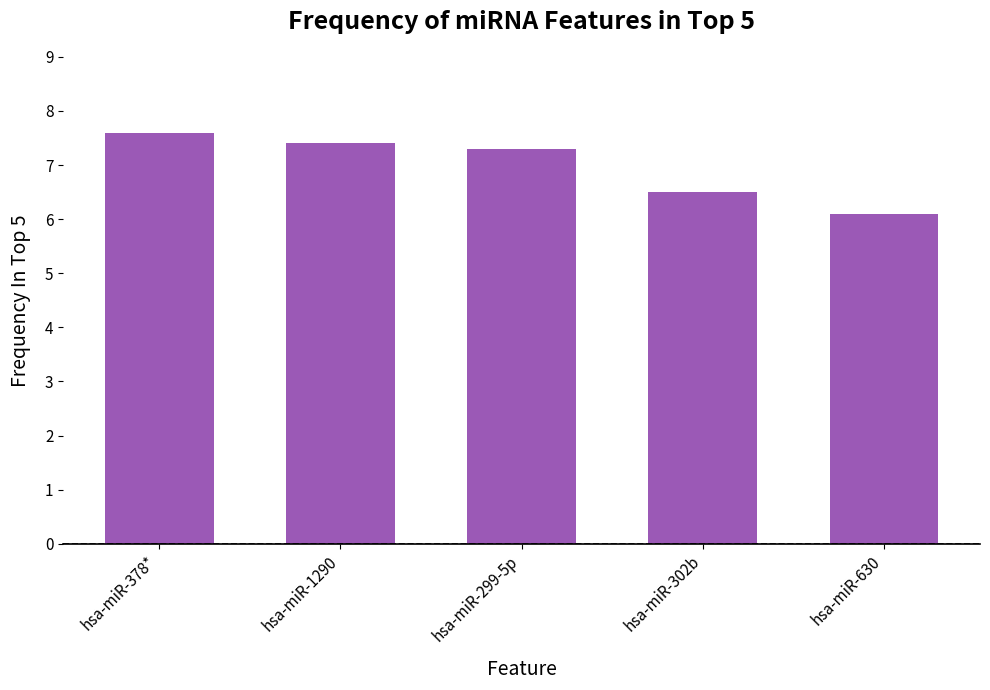

Rank the categories by value from lowest to highest.

hsa-miR-630, hsa-miR-302b, hsa-miR-299-5p, hsa-miR-1290, hsa-miR-378*